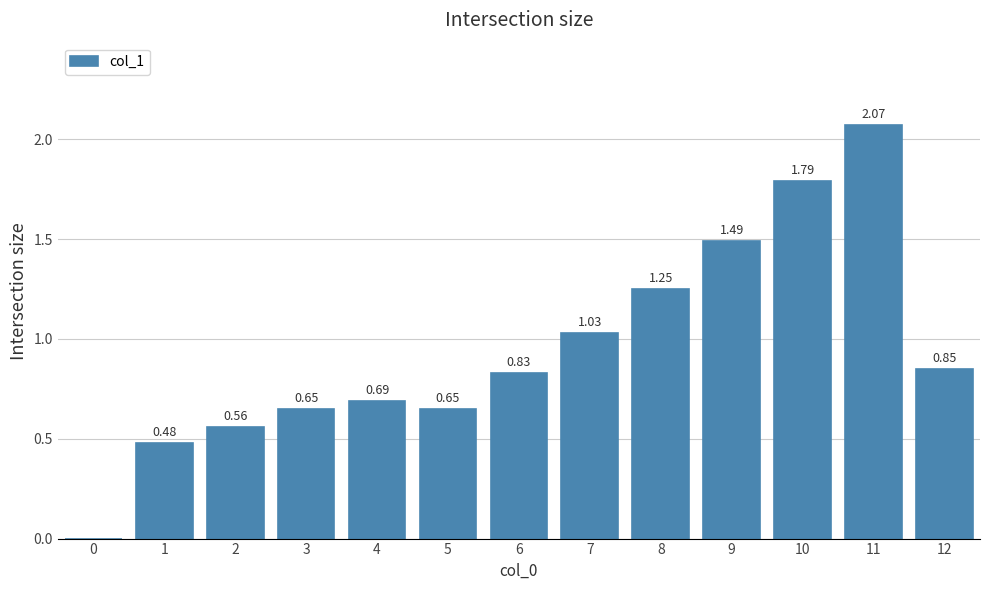

What is the sum of the values at 7 and 6?

1.9